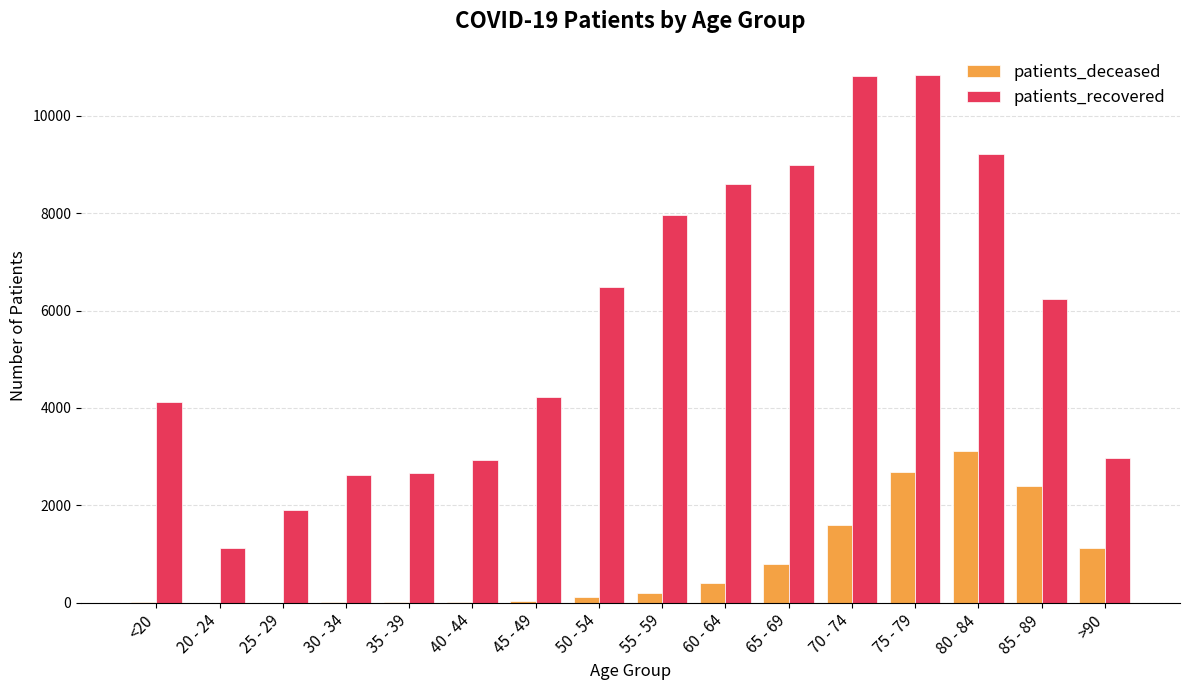

What is the greatest value displayed?

10829